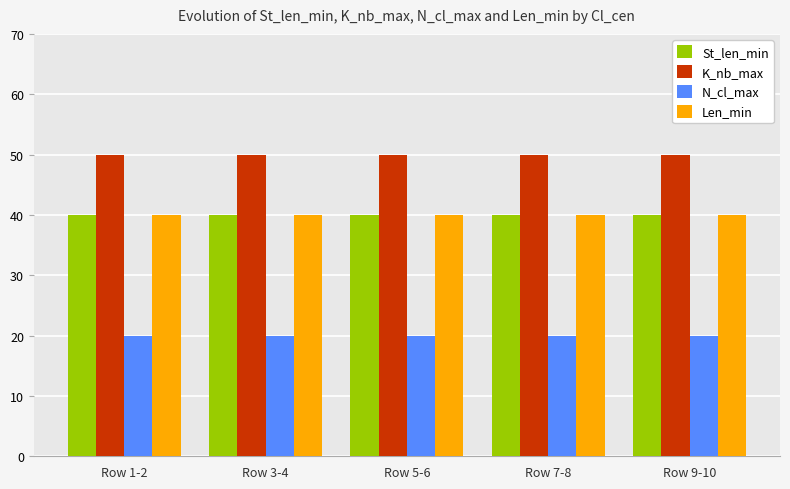

Read the N_cl_max value at Row 9-10.

20